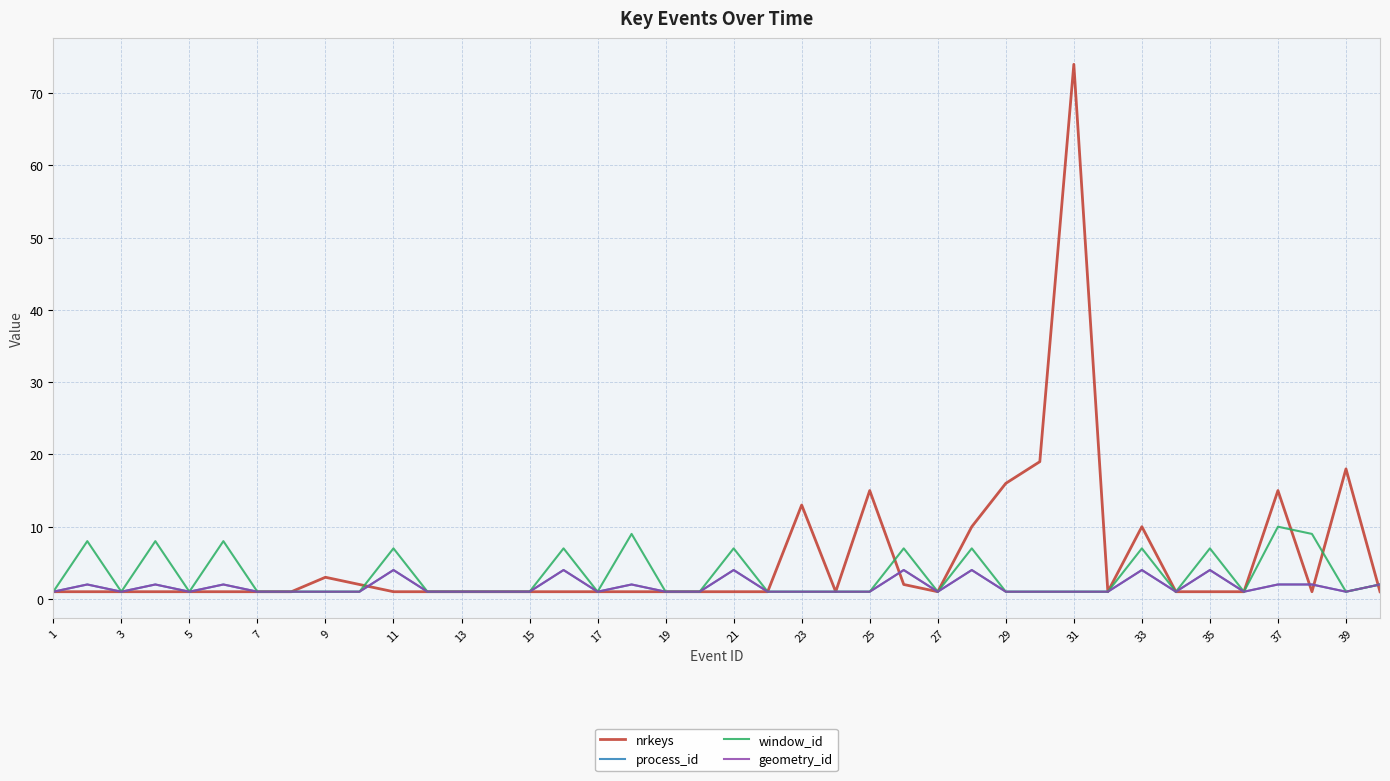

Does the chart have visible grid lines?

Yes